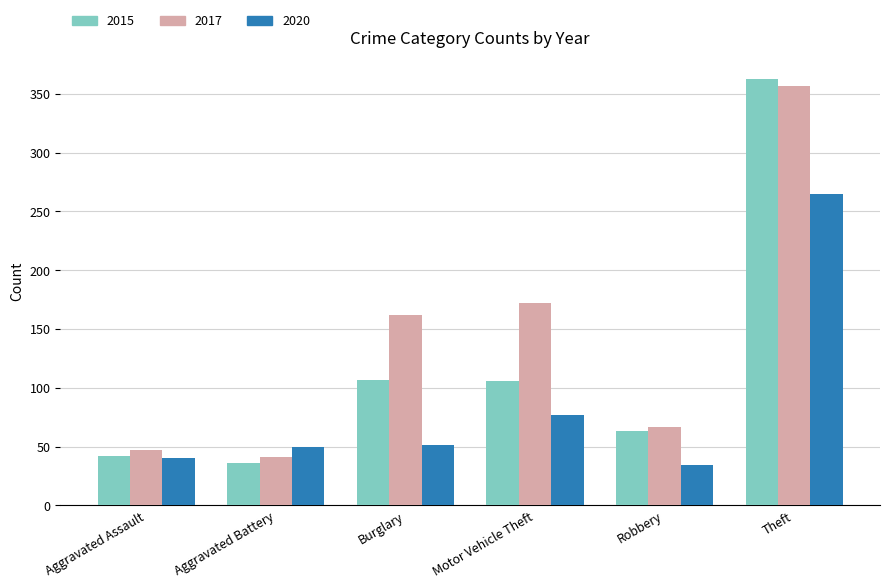

How many groups of bars are there?

6